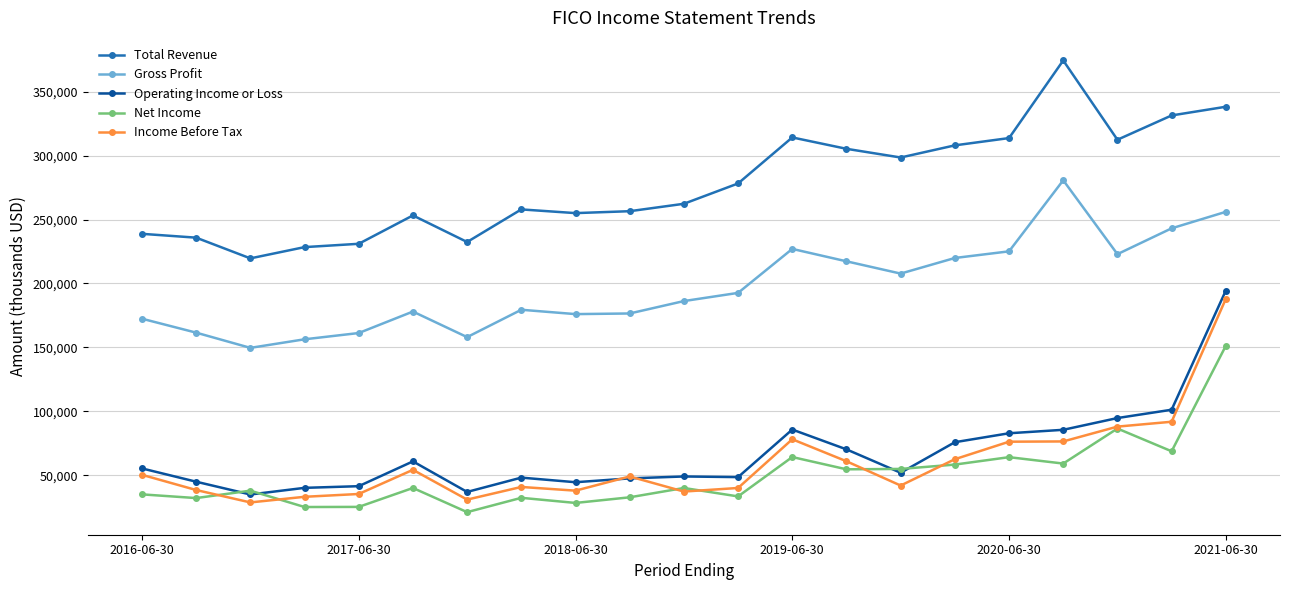

Count the number of categories in the chart.

21